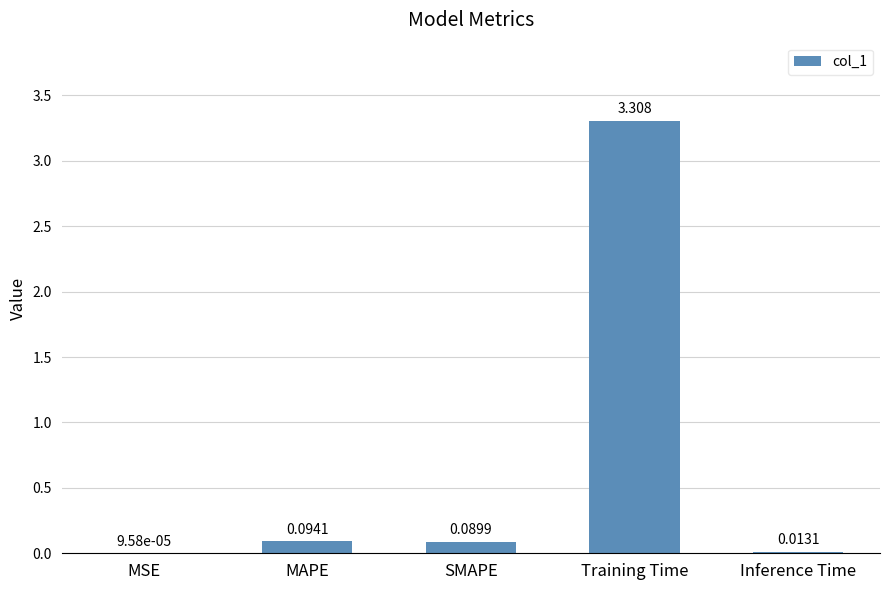

Between MSE and Training Time, which is larger?

Training Time